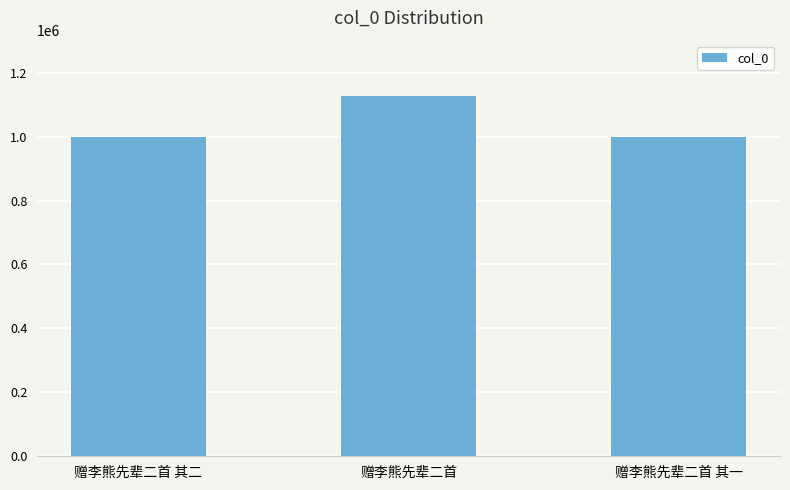

What value does the data have at 赠李熊先辈二首 其一, to the nearest 100?

1000100